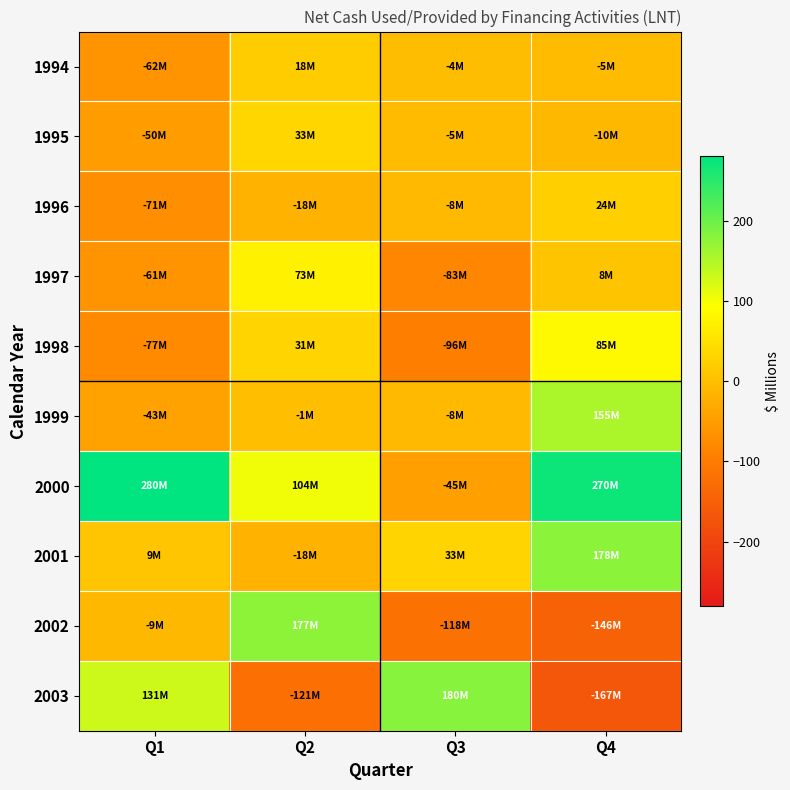

Which series changed the most between Q3 and Q4?

2003